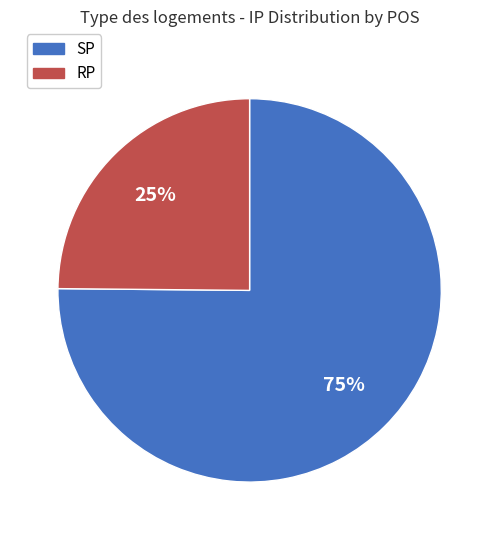

What percentage is the SP slice, to the nearest percent?

75%